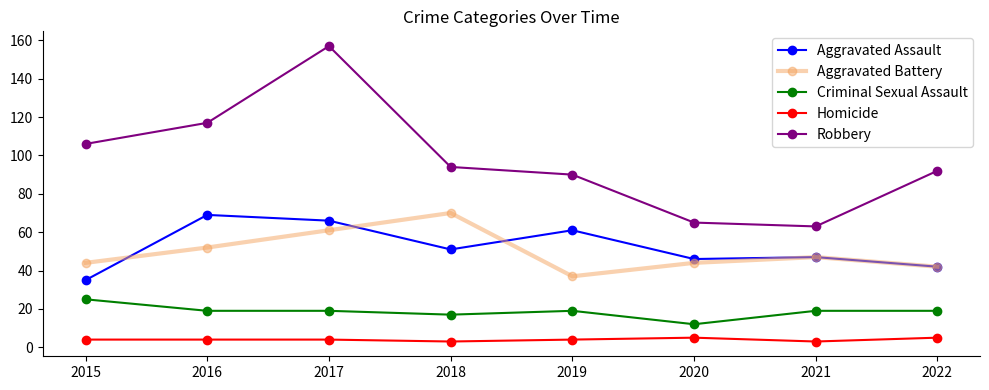

True or false: Robbery and Homicide cross at least once.

False